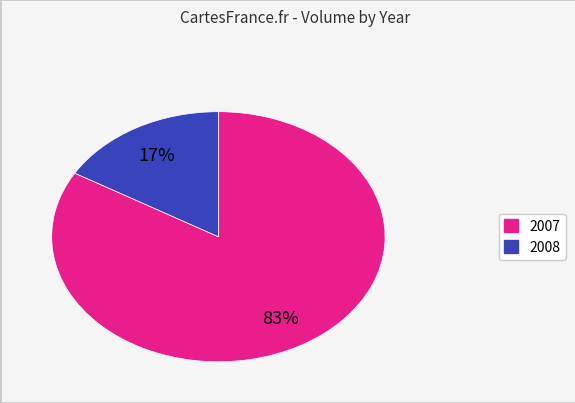

To the nearest percent, what is the combined percentage of 2007 and 2008?

100%